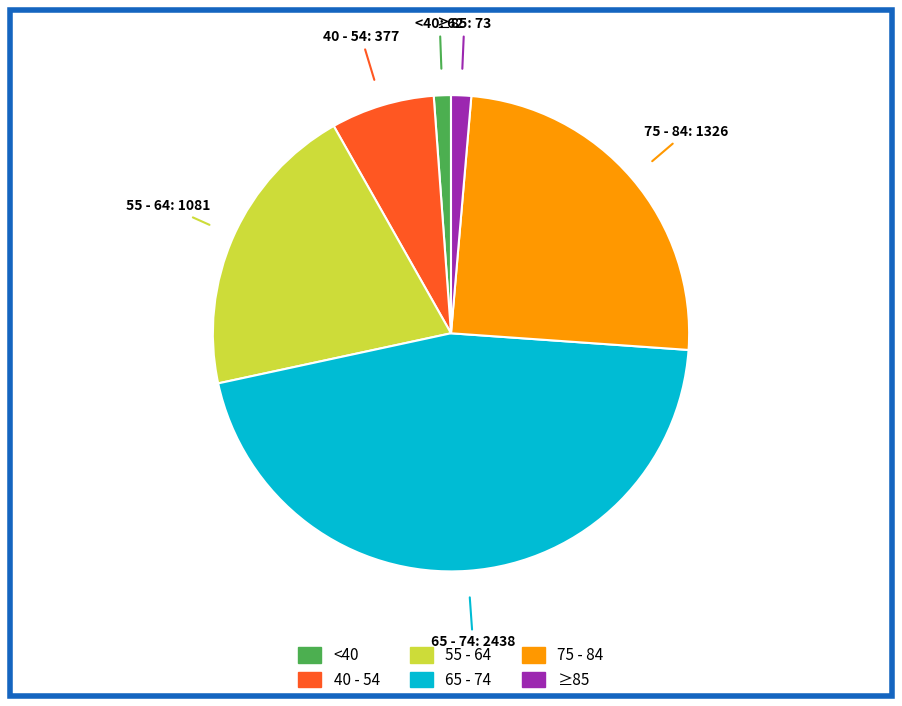

Is there any slice that represents more than half of the pie?

No